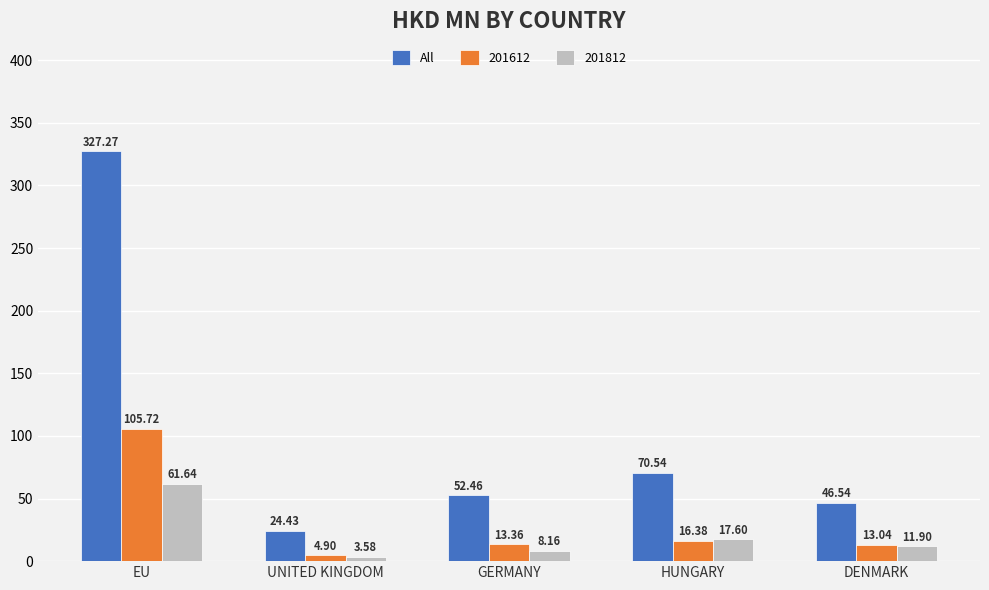

How many series are shown in this chart?

3